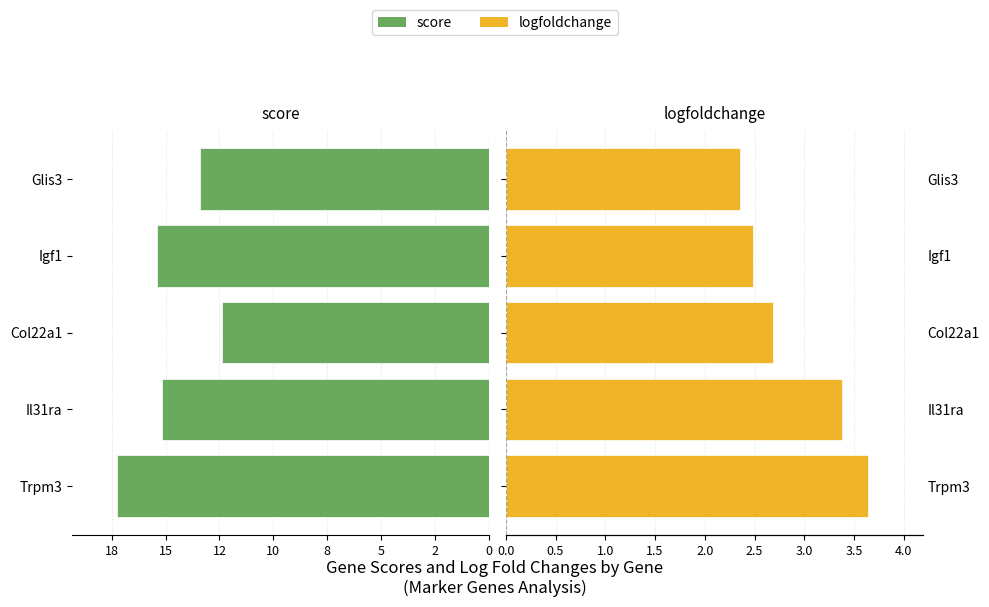

Count the number of categories in the chart.

5